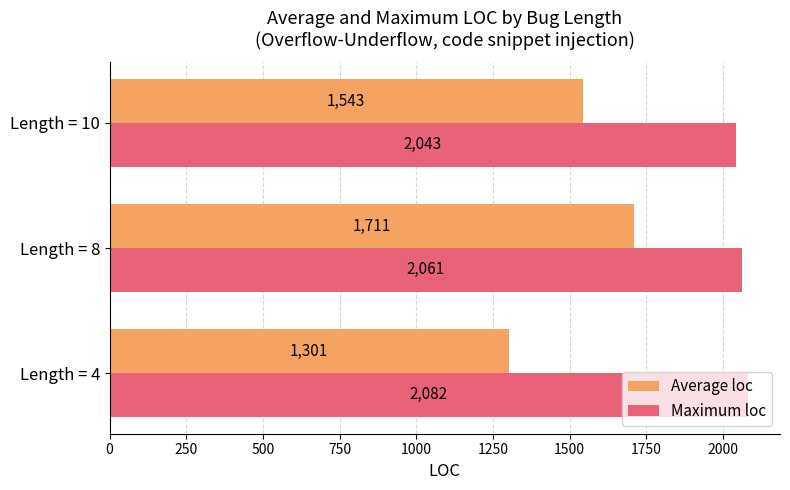

At how many categories does at least one series exceed 1993?

3